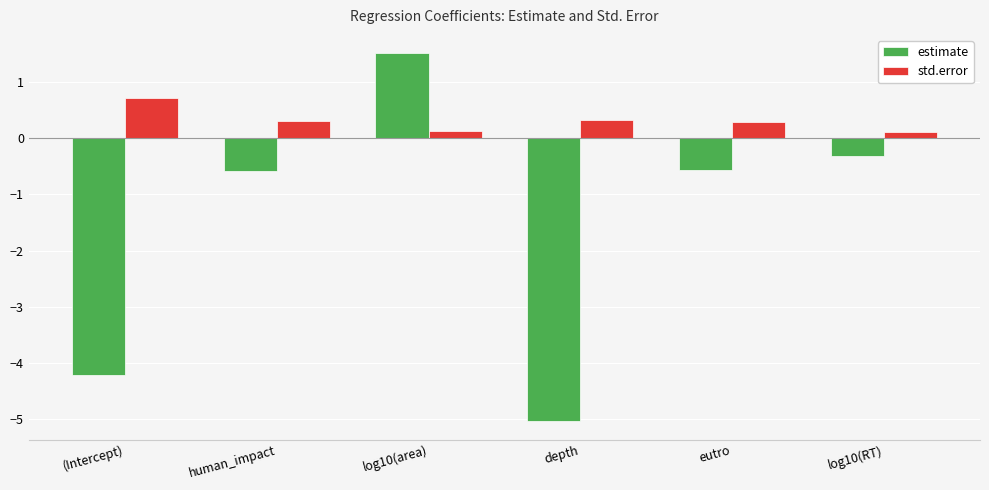

What value does the estimate series have at (Intercept)?

-4.2